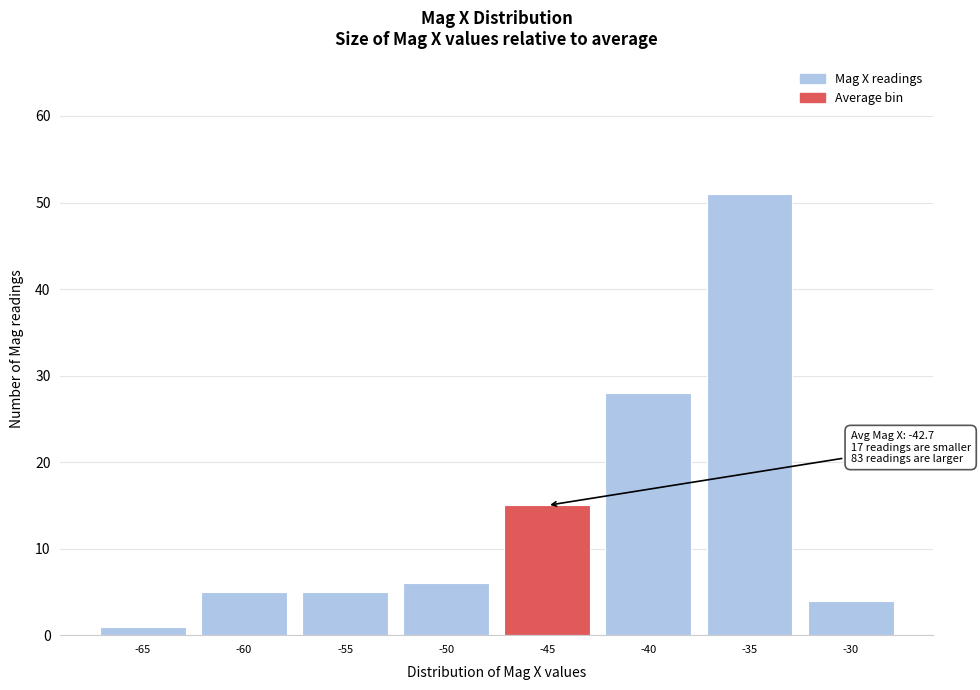

Reading left to right, what are all the values shown in this chart?

1	5	5	6	15	28	51	4